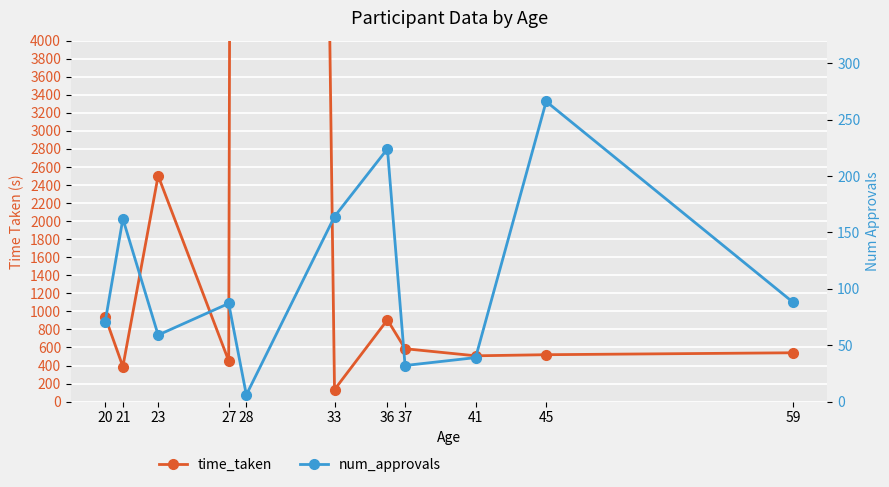

What is the minimum value shown in the chart?

6.0